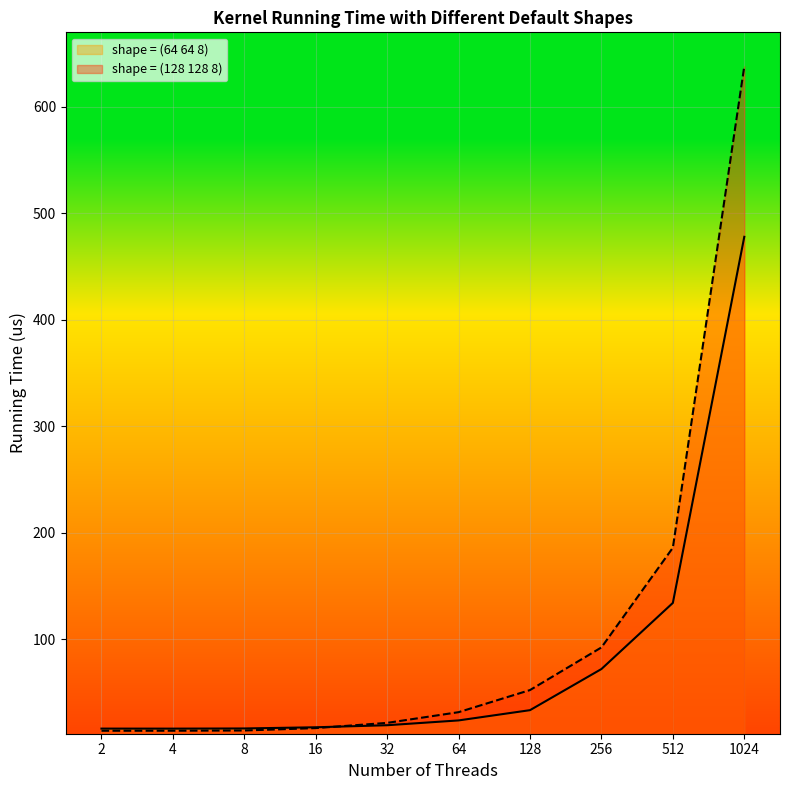

How many times do shape = (128 128 8) and shape = (64 64 8) cross each other?

1